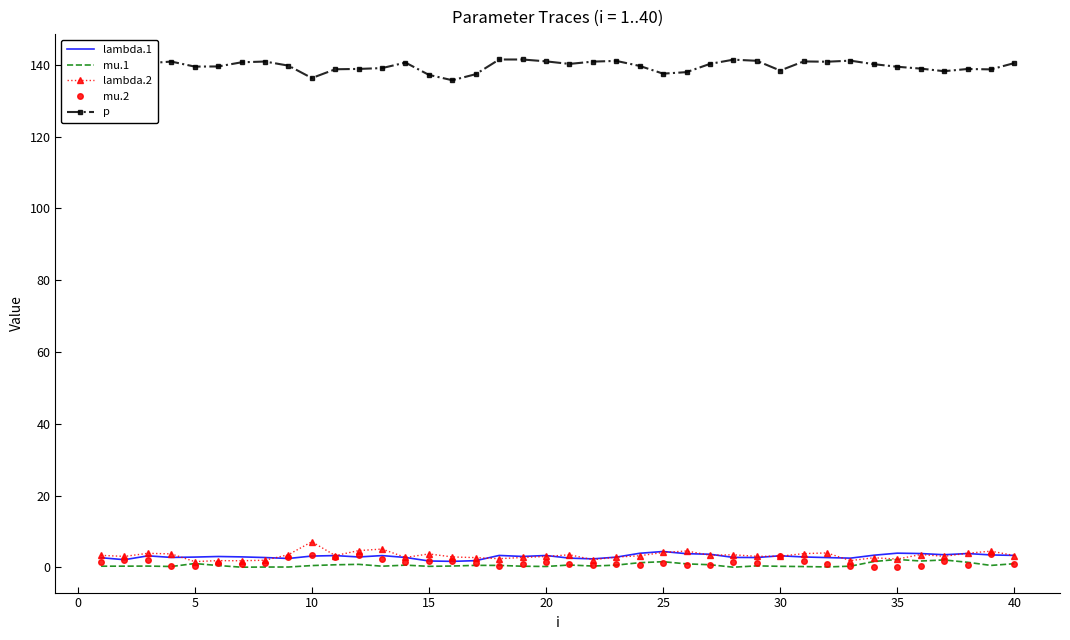

Which series has the largest total across all categories?

p